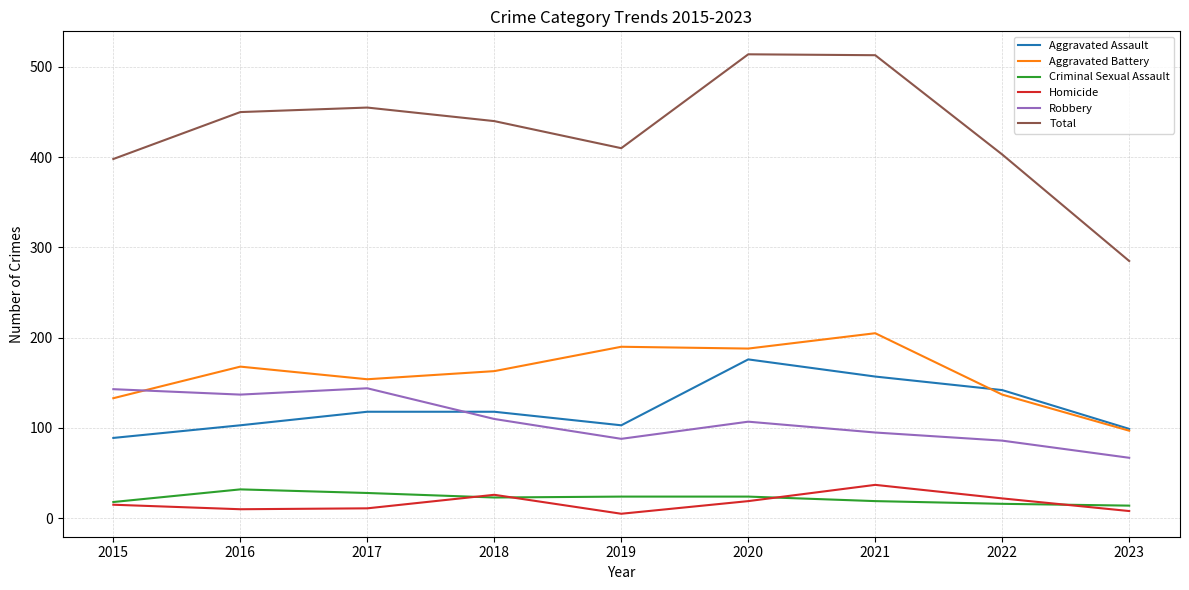

True or false: Criminal Sexual Assault and Total cross at least once.

False